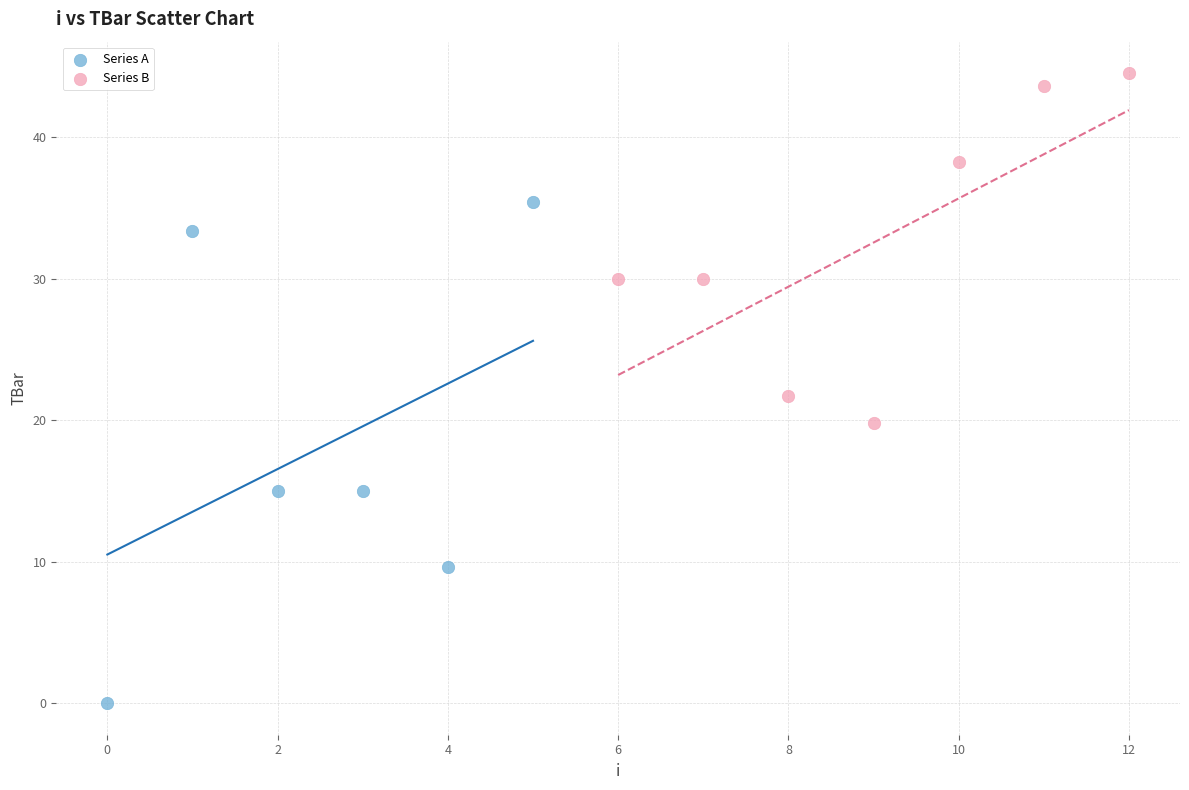

Which series reaches the minimum Y coordinate?

Series A